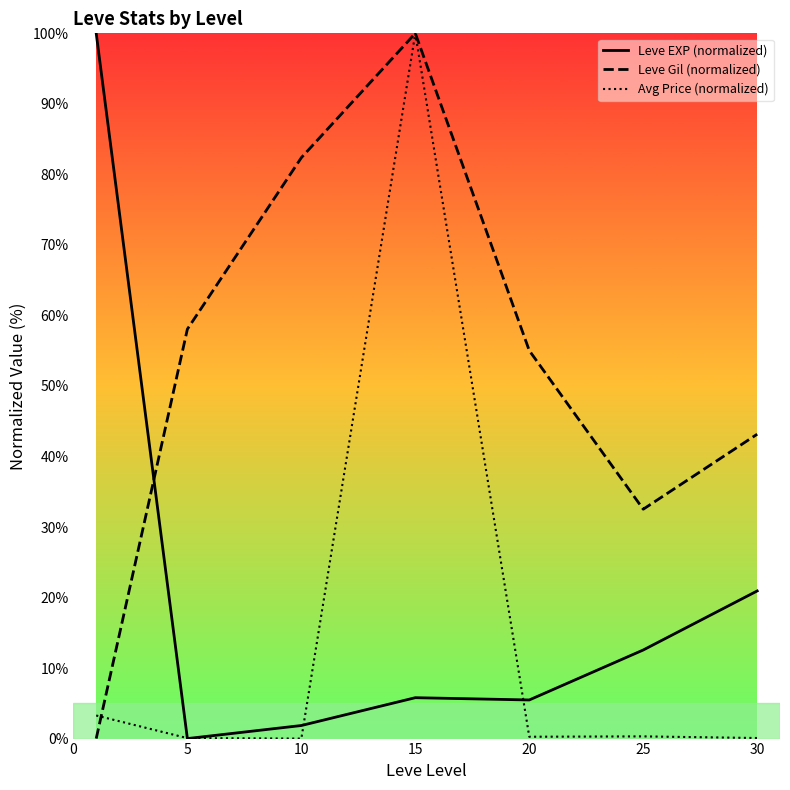

In Leve Gil (normalized), how many points are lower than both neighbors (excluding endpoints)?

1